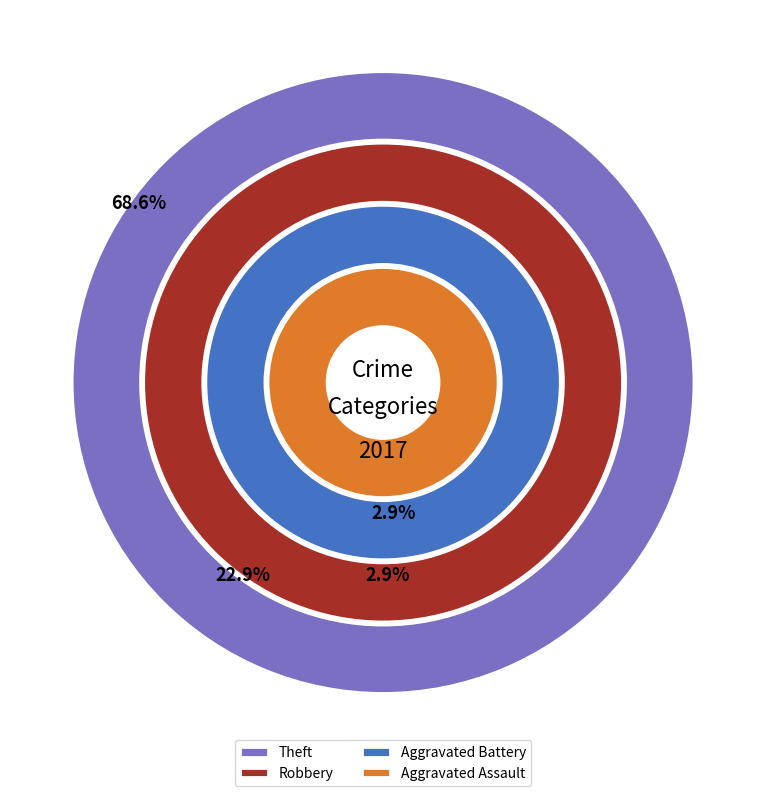

Is it true that Theft is 69% of the pie?

True